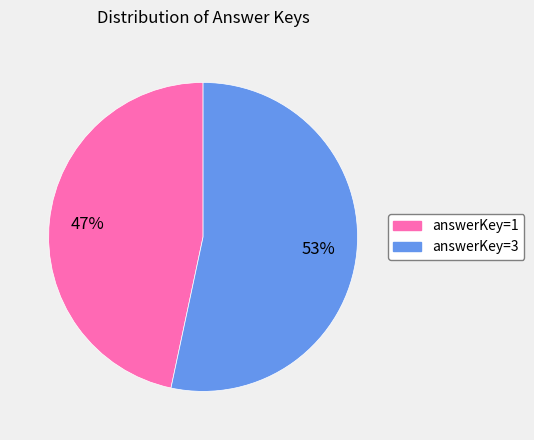

Does any single category account for the majority?

Yes